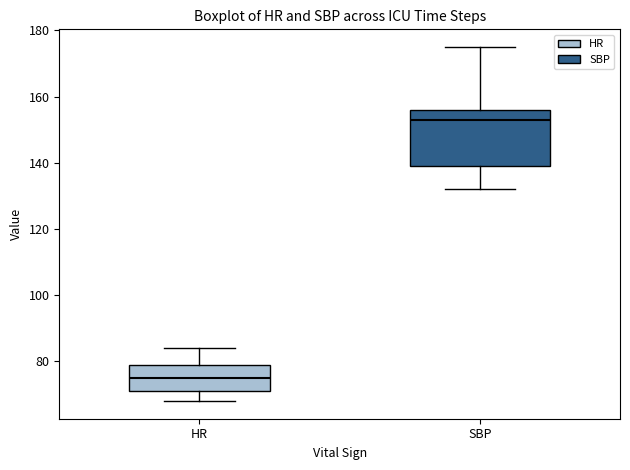

Reading left to right, transcribe this box plot: for each box, give where its median line is, the range the box spans, and where its two whiskers end, as read against the y-axis. The values are not printed on the chart, so give them approximately, as read against the axis.

HR: median 76, box 72 to 80, whiskers 68 to 84
SBP: median 154, box 140 to 156, whiskers 132 to 176